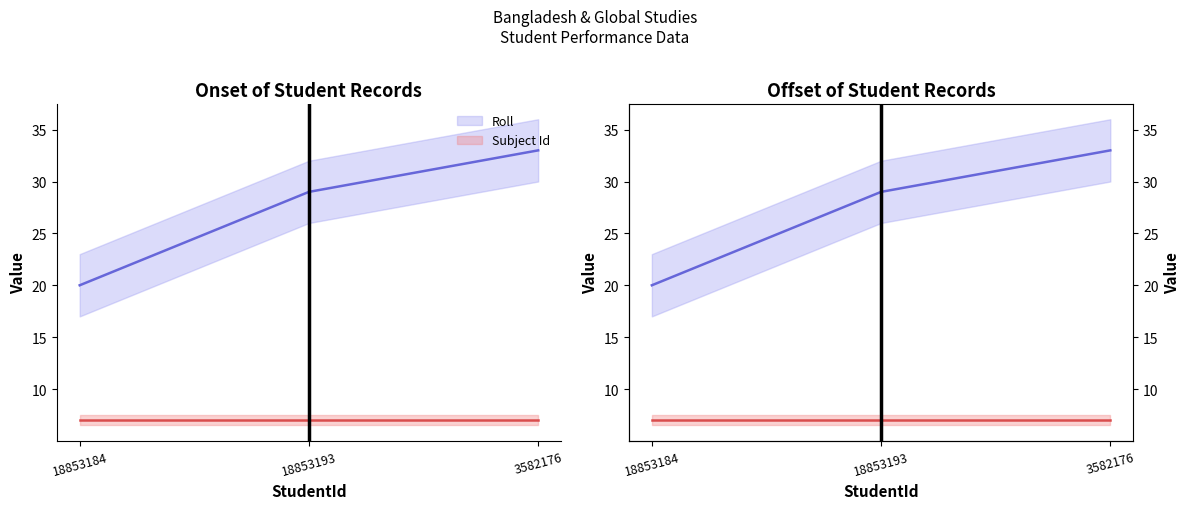

How many Roll values are between 20 and 33?

3